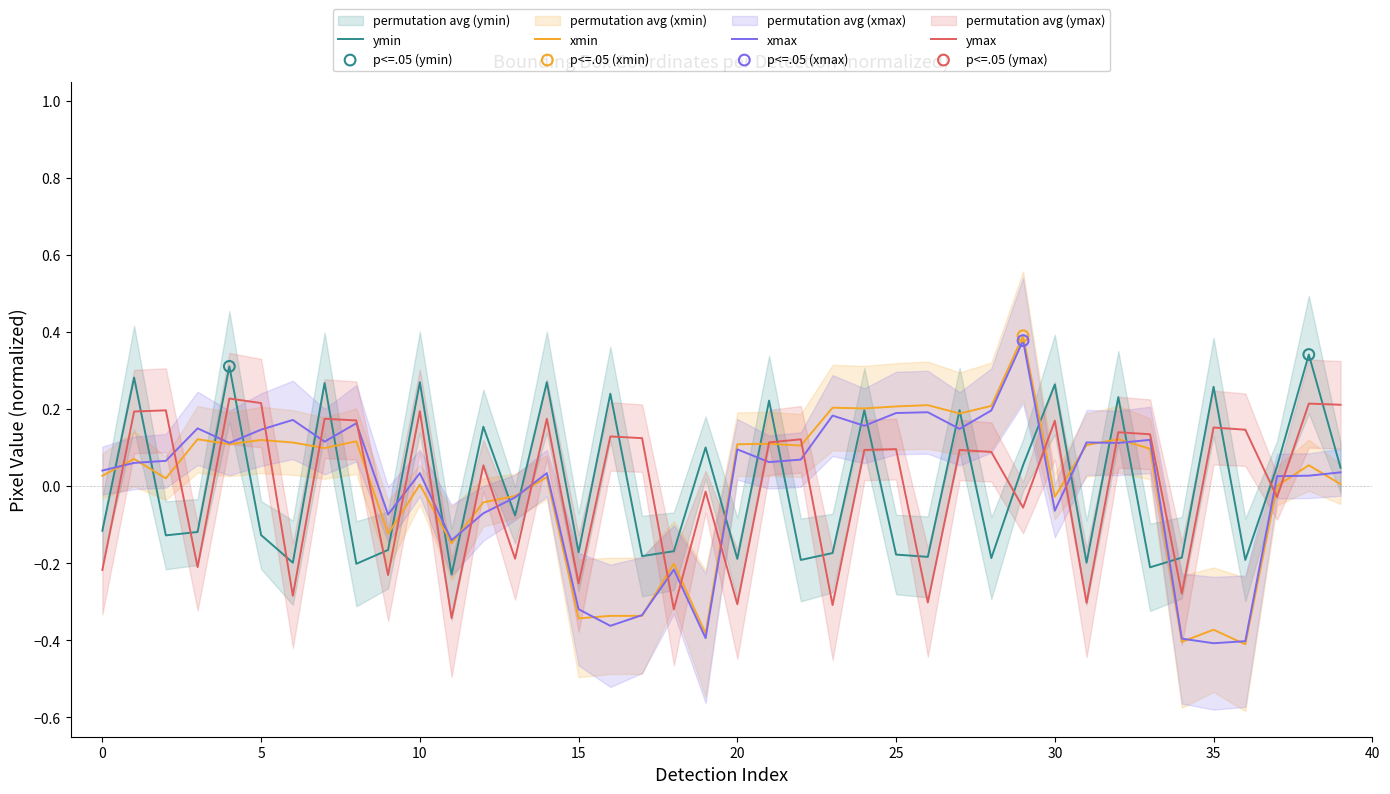

Is the value of xmin at 25 greater than the value of ymin at 10?

No